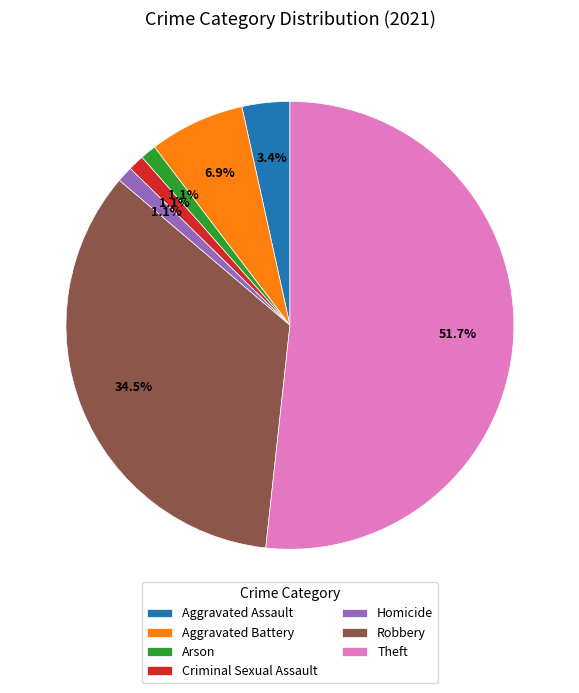

Which category accounts for the majority?

Theft